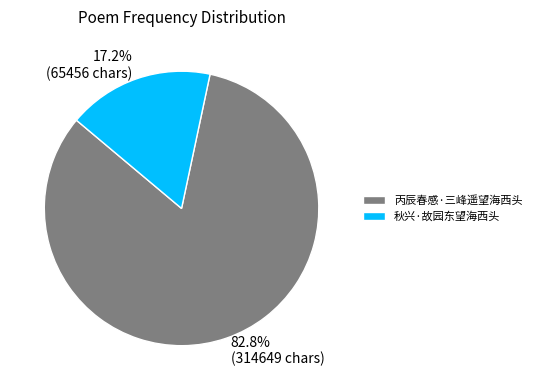

Is there any slice that represents more than half of the pie?

Yes